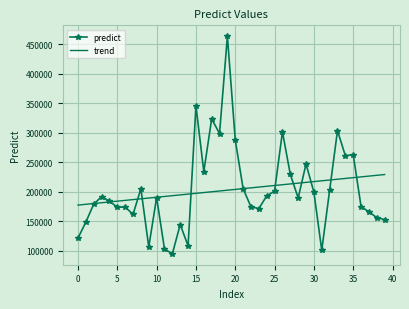

Which series has the widest spread of values?

predict